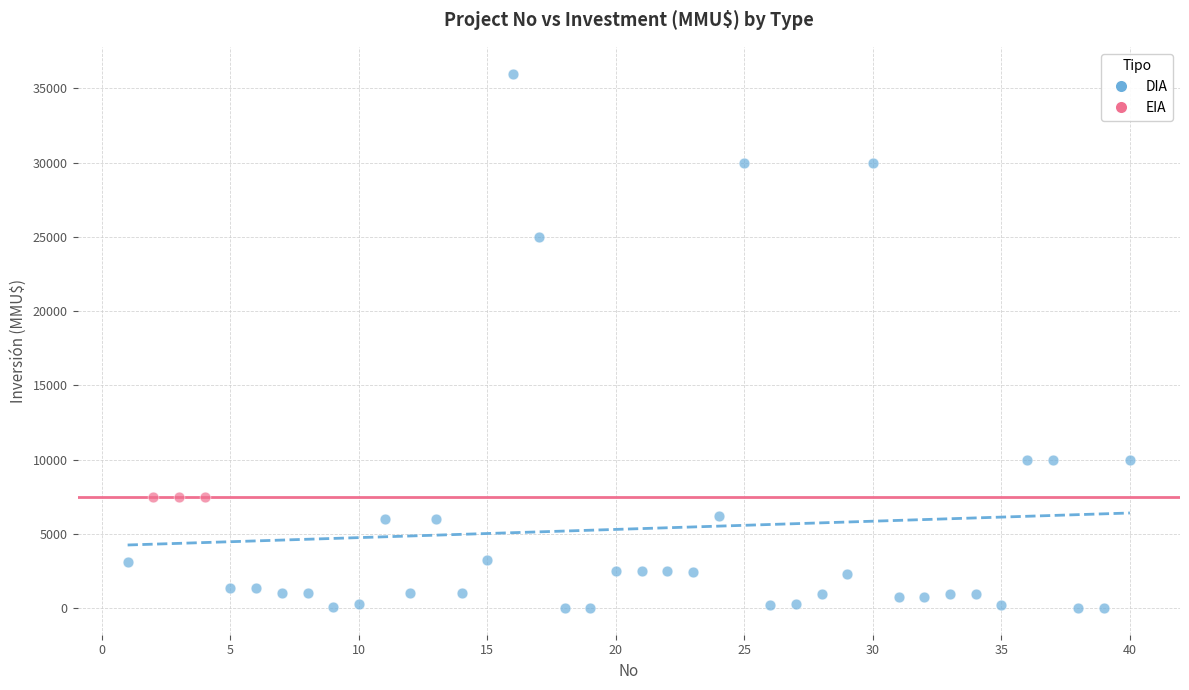

Which series reaches the minimum Y coordinate?

DIA